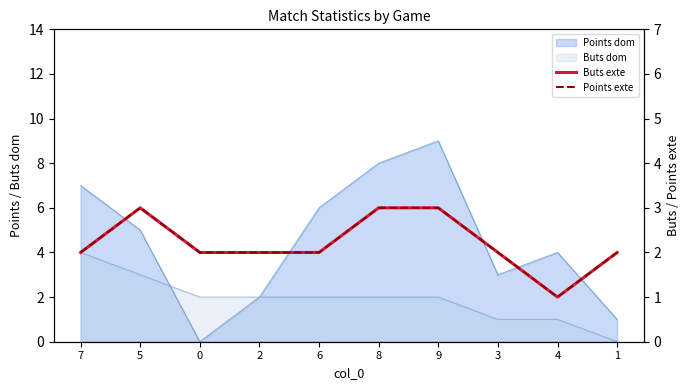

Where is the first local minimum for Buts exte?

4